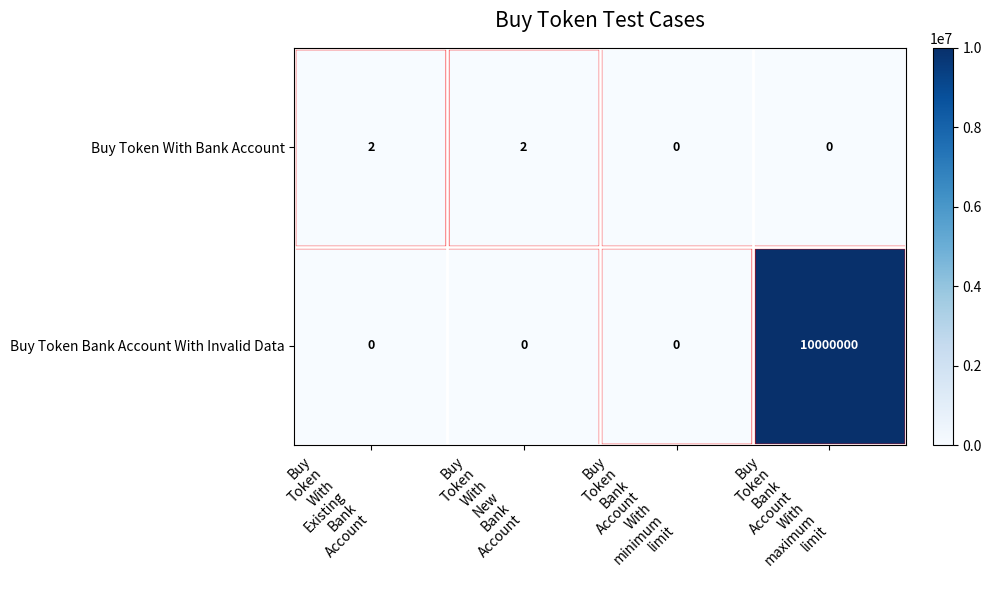

What is the highest value of the Buy Token Bank Account With Invalid Data series?

10000000